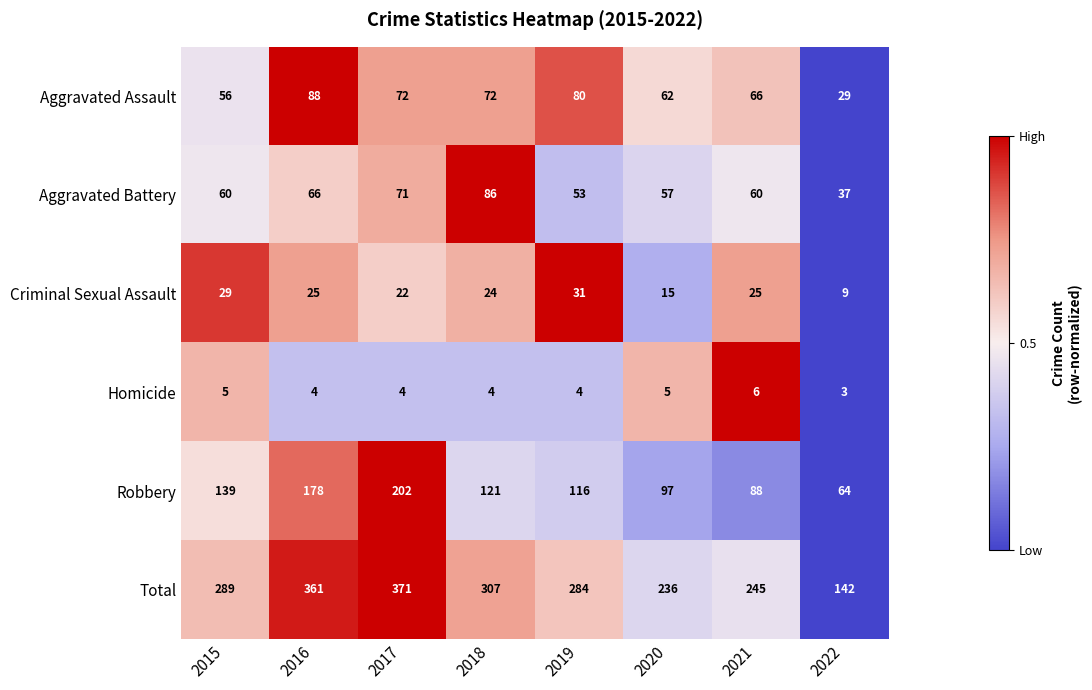

The value of Total at 2022 is 42. True or false?

False